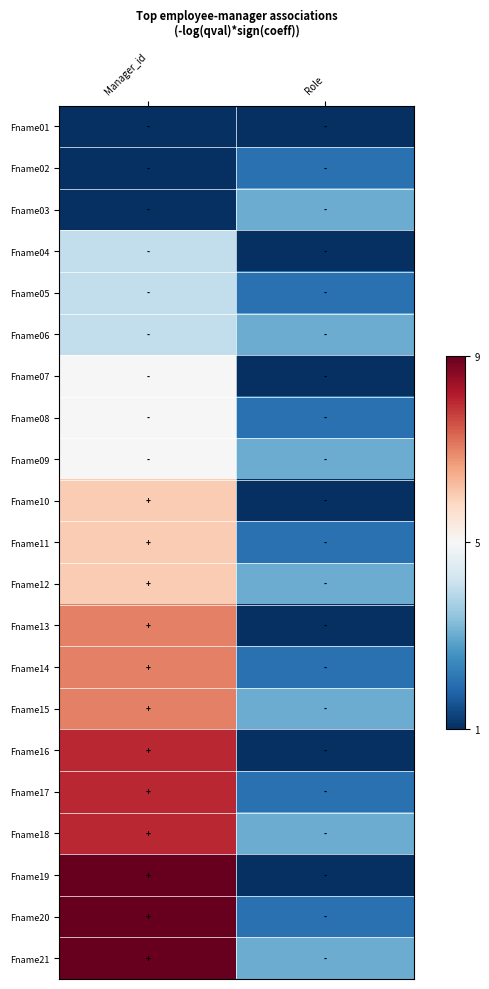

List the series in order of their peak value, lowest first.

Fname01, Fname02, Fname03, Fname04, Fname05, Fname06, Fname07, Fname08, Fname09, Fname10, Fname11, Fname12, Fname13, Fname14, Fname15, Fname16, Fname17, Fname18, Fname19, Fname20, Fname21